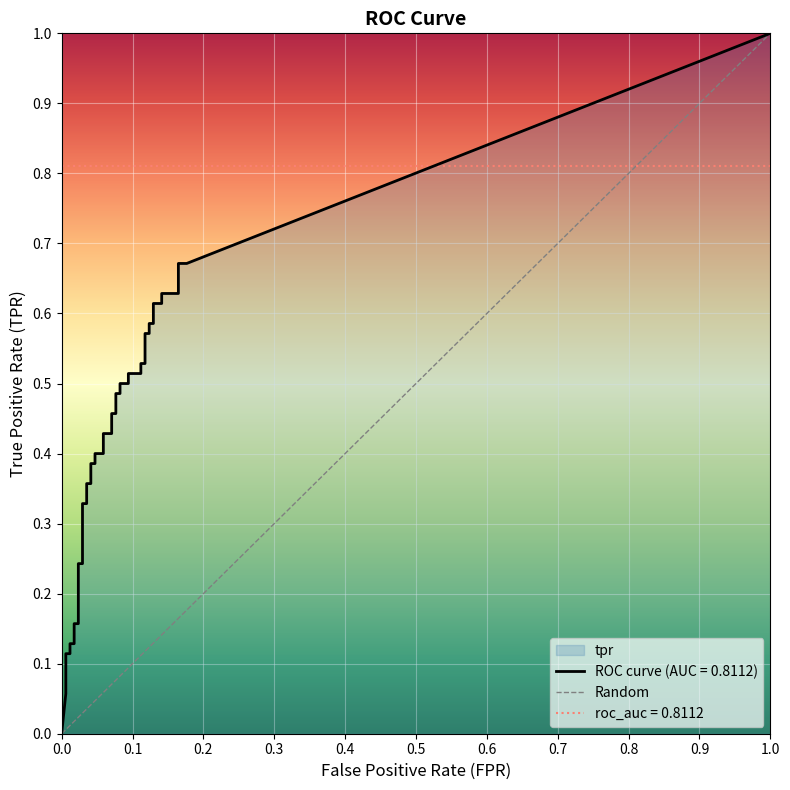

The value at 0.0 is 0. True or false?

True